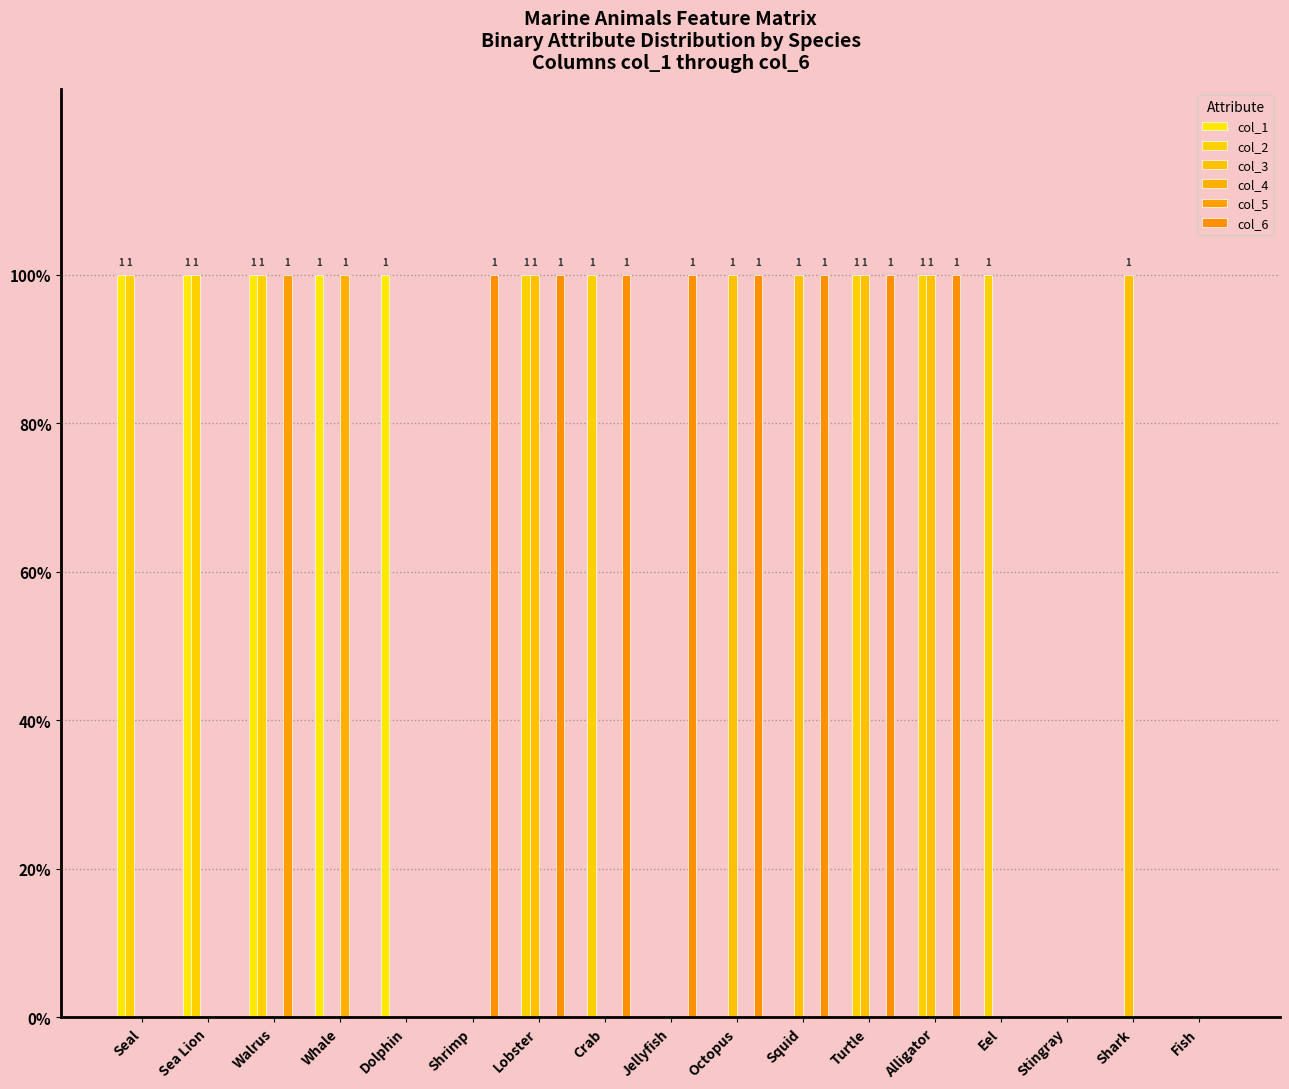

Are the bars grouped side by side (vs. stacked)?

Yes